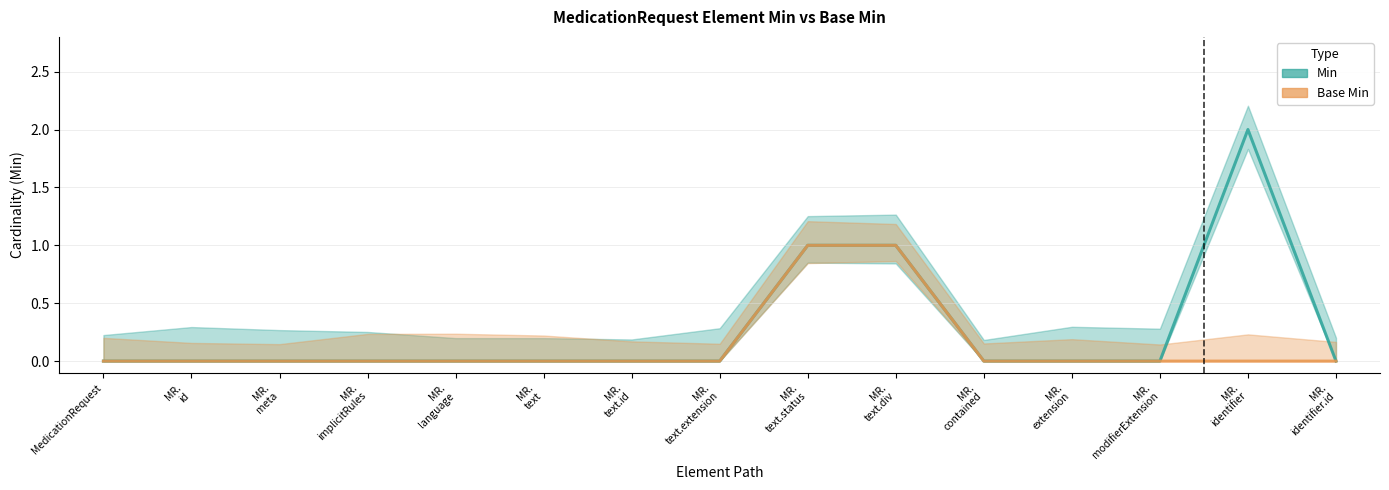

List the labels in order of Base Min value, largest first.

MR.
text.status, MR.
text.div, MedicationRequest, MR.
id, MR.
meta, MR.
implicitRules, MR.
language, MR.
text, MR.
text.id, MR.
text.extension, MR.
contained, MR.
extension, MR.
modifierExtension, MR.
identifier, MR.
identifier.id